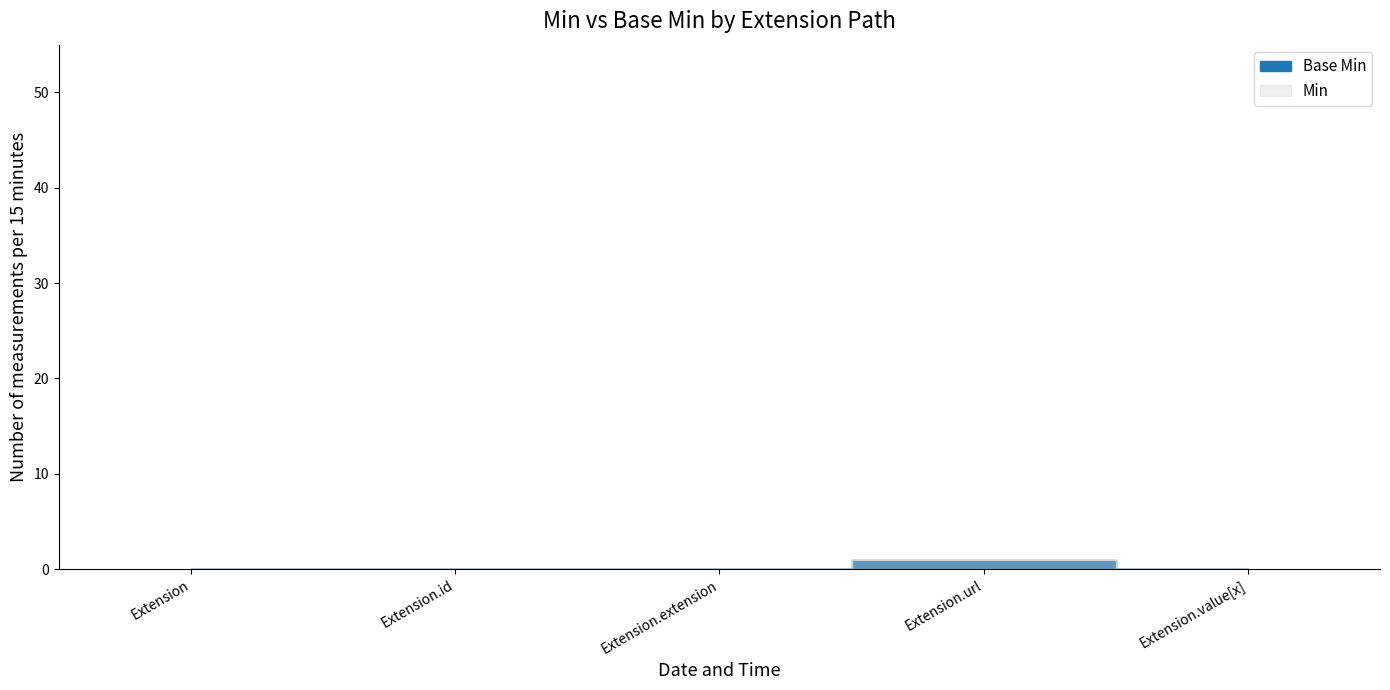

What is the change in value from Extension to Extension.url?

+1